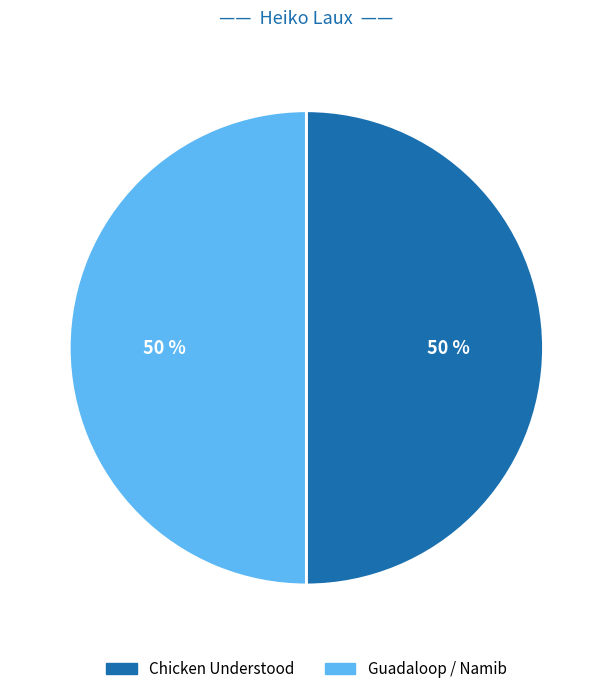

Is the sum of Chicken Understood and Guadaloop / Namib greater than half?

Yes